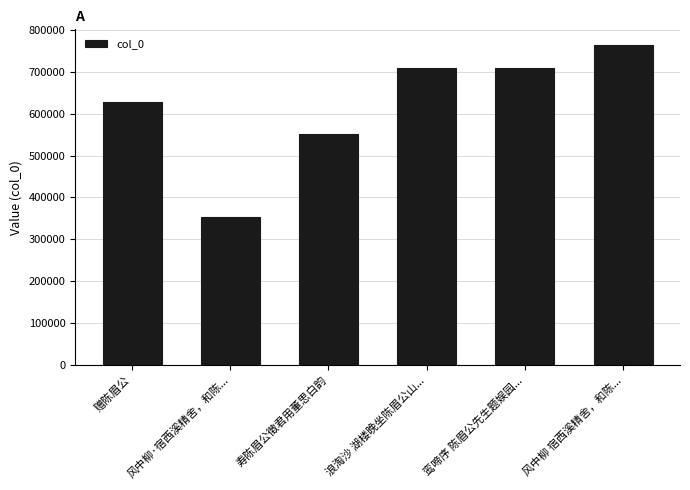

Read the value at 赠陈眉公, to the nearest 50.

627850